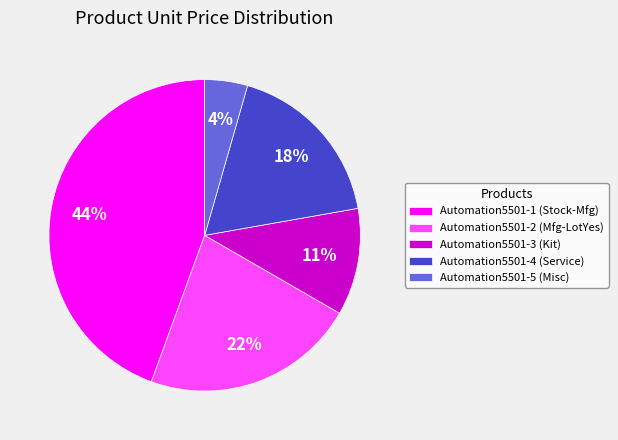

Is Automation5501-2 (Mfg-LotYes) the majority of the pie?

No